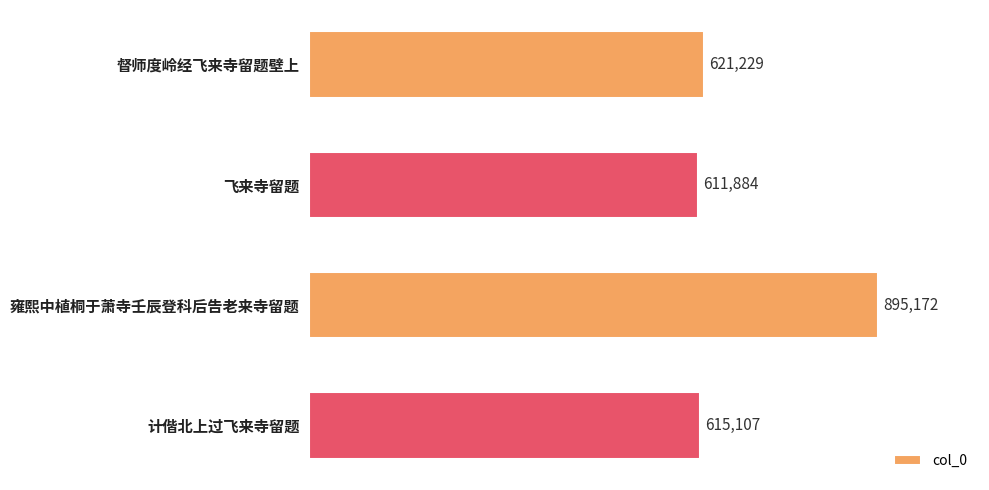

Are the bars horizontal?

Yes